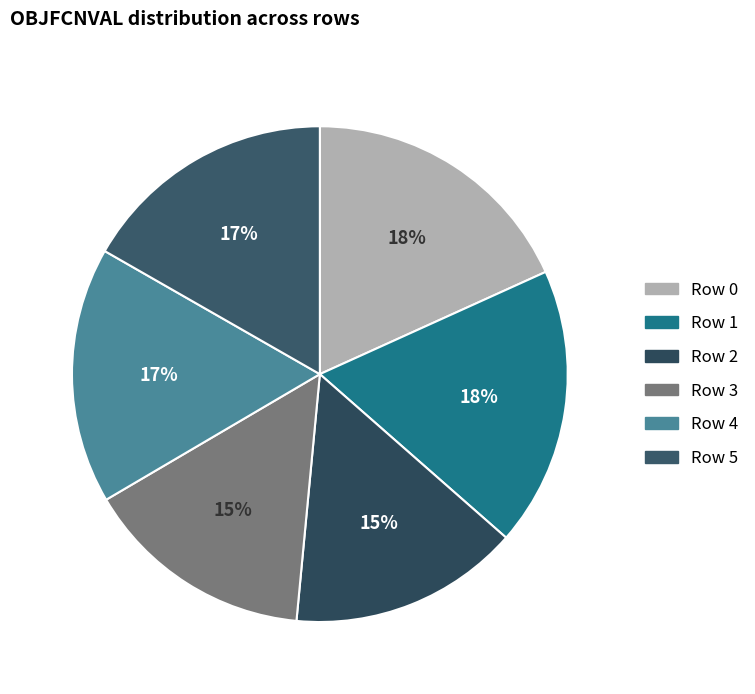

Combined, do Row 5 and Row 3 account for over 50%?

No